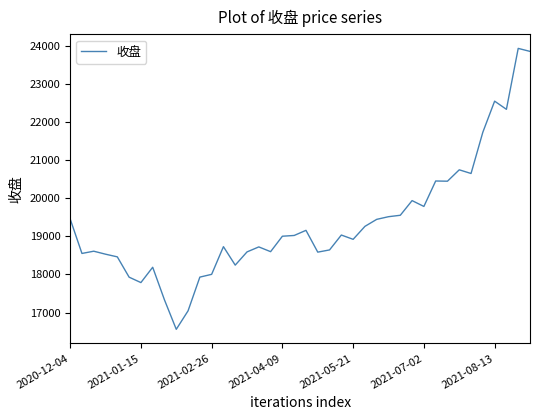

What is the minimum value shown in the chart?

16561.5